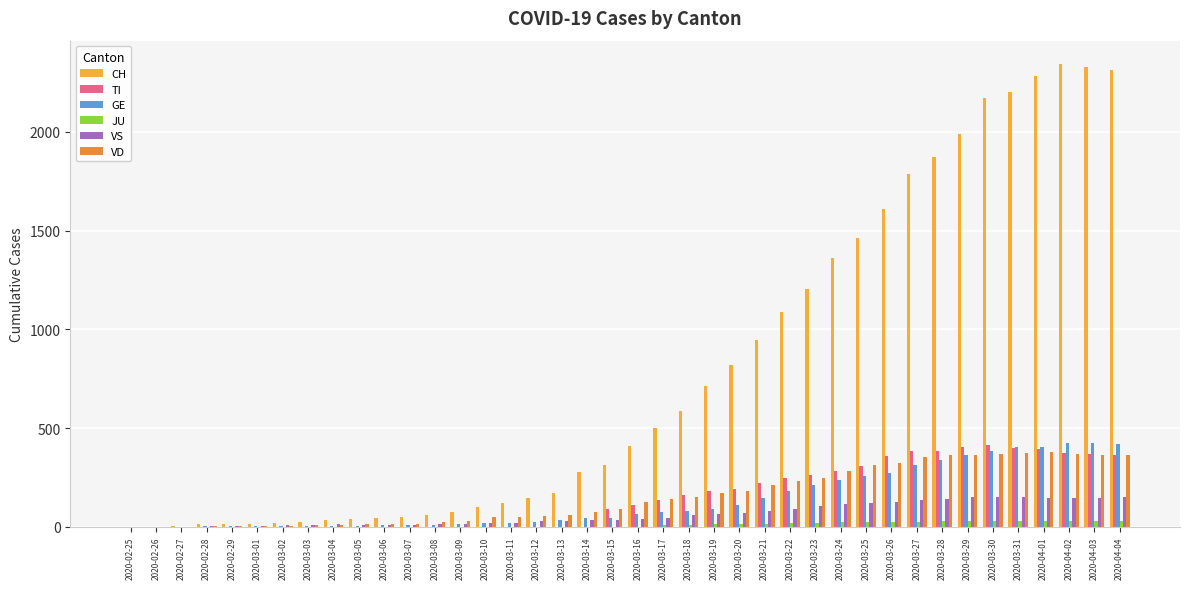

What is the maximum value shown in the chart?

2345